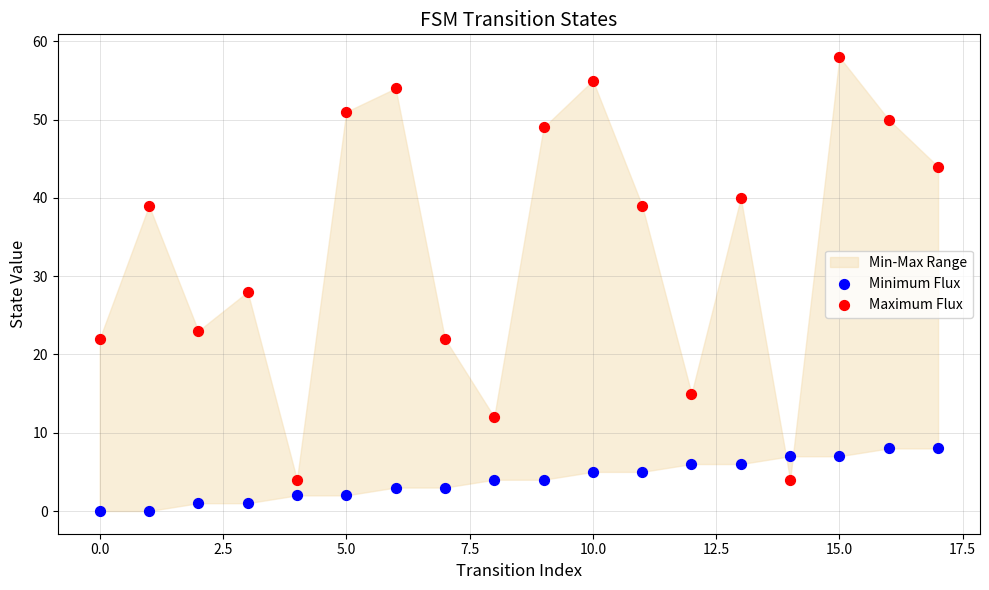

Which series reaches the maximum Y coordinate?

Maximum Flux